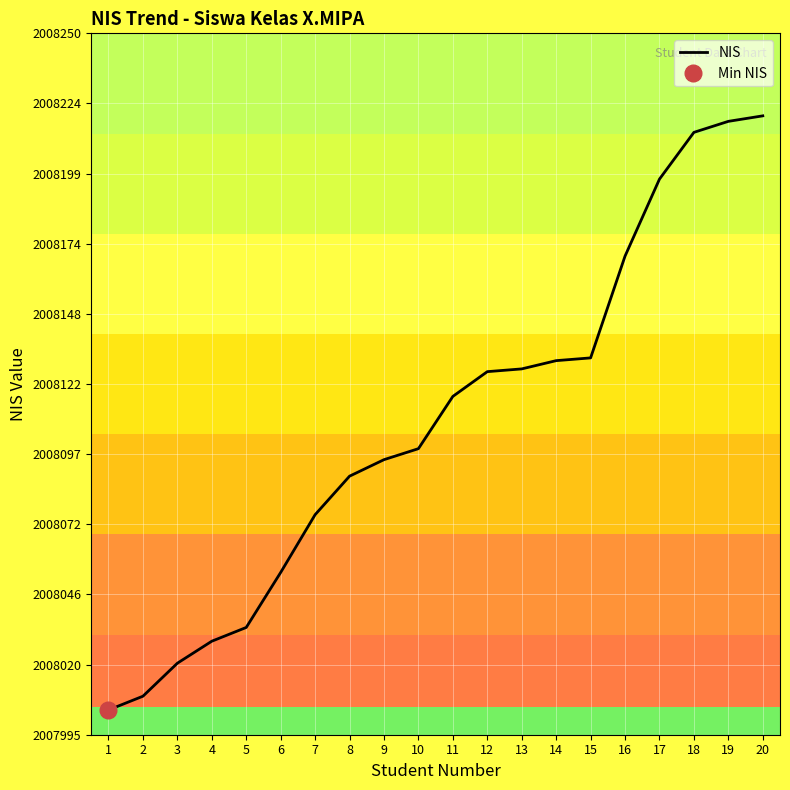

List the labels in order of value, smallest first.

1, 2, 3, 4, 5, 6, 7, 8, 9, 10, 11, 12, 13, 14, 15, 16, 17, 18, 19, 20